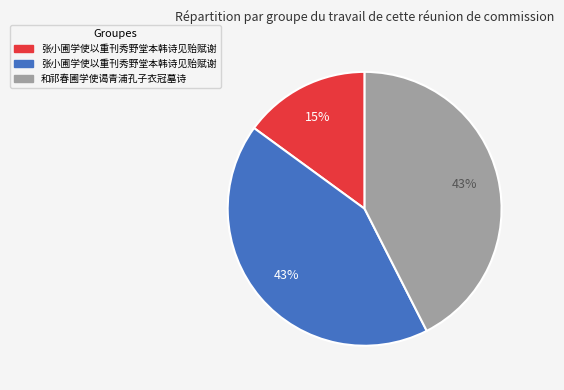

Does any single category account for the majority?

No